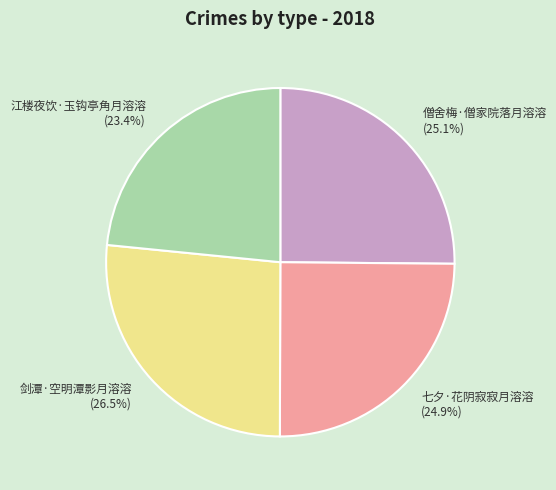

To the nearest percent, what is the average slice percentage?

25%